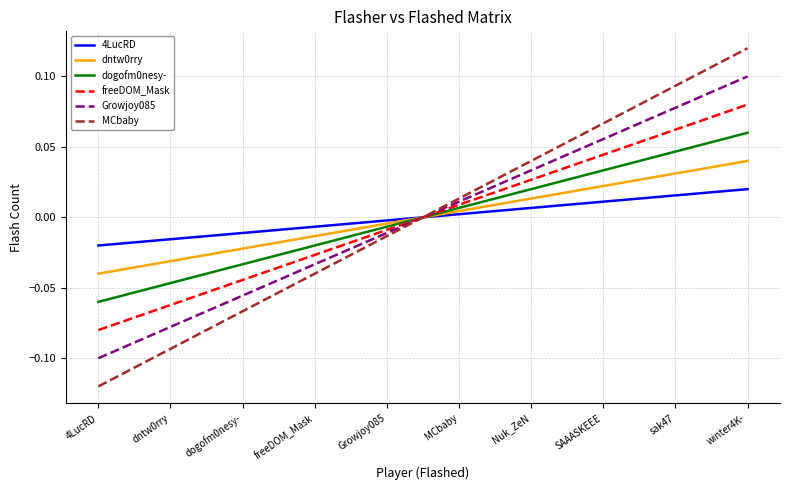

True or false: dntw0rry has a value of -0.0 at Growjoy085.

False